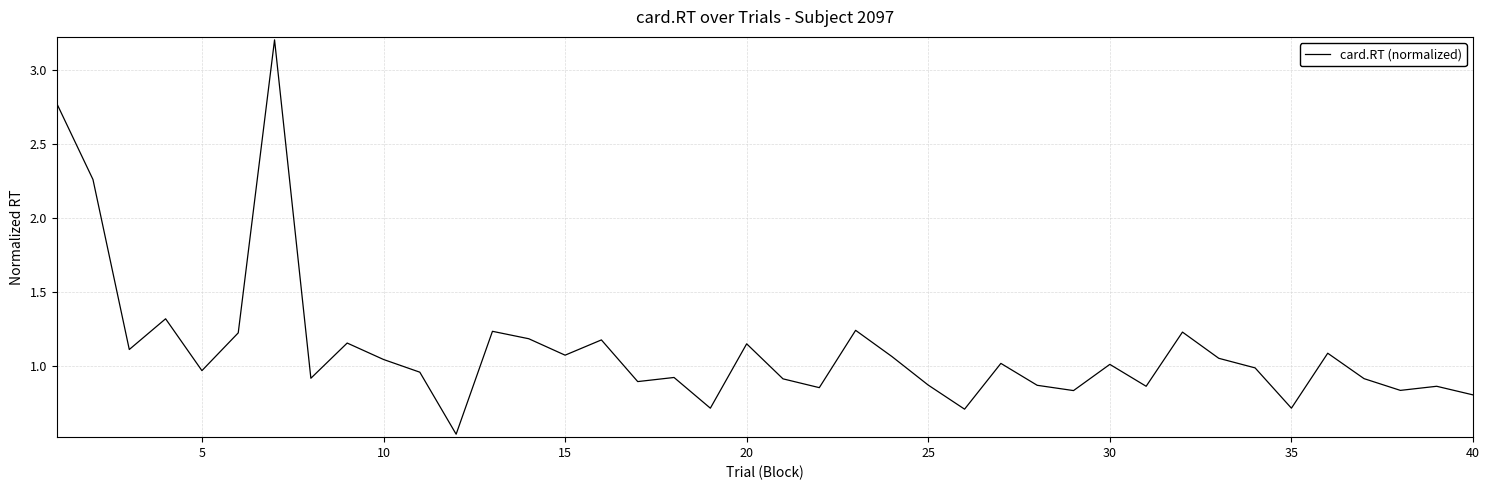

What is the maximum value shown in the chart?

3.2